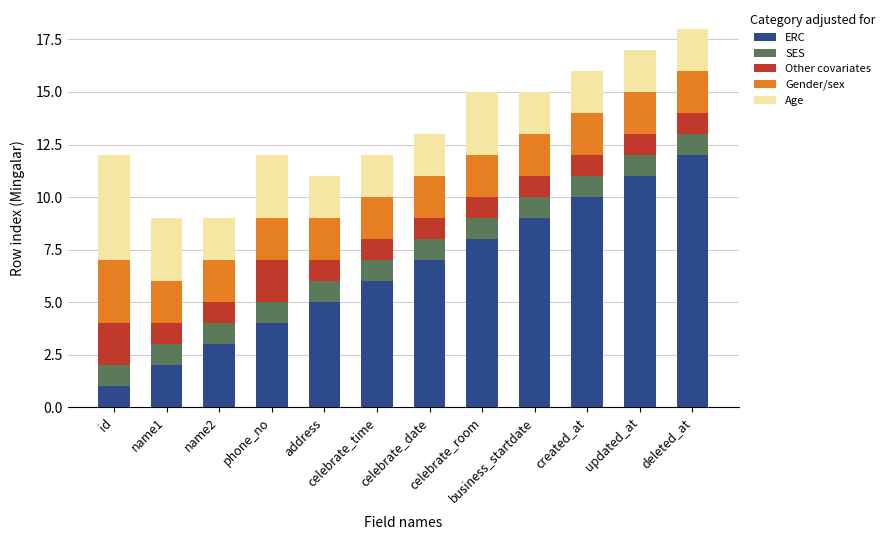

What is the maximum value for ERC?

12